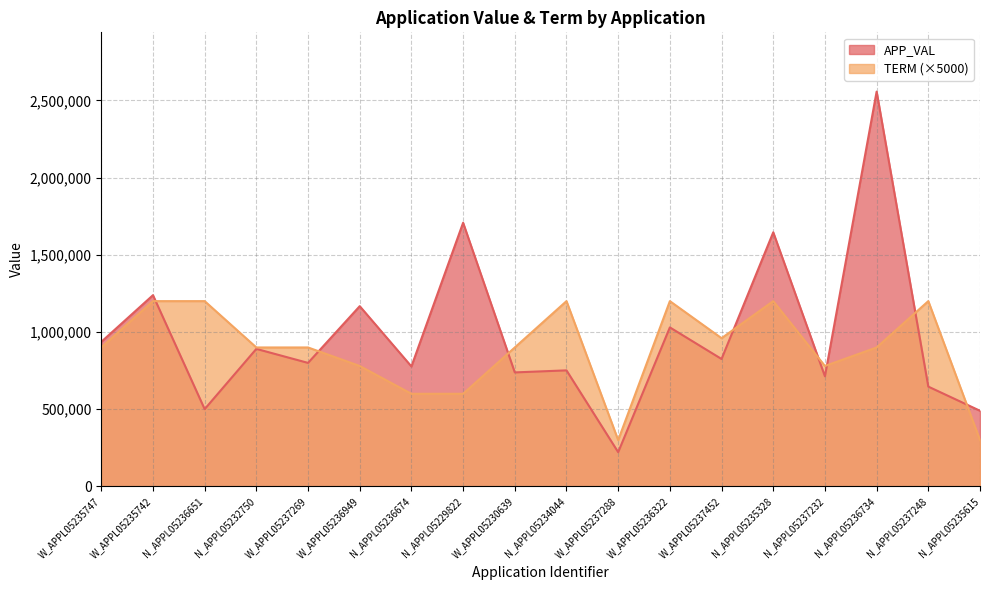

How many data points does each series have?

18